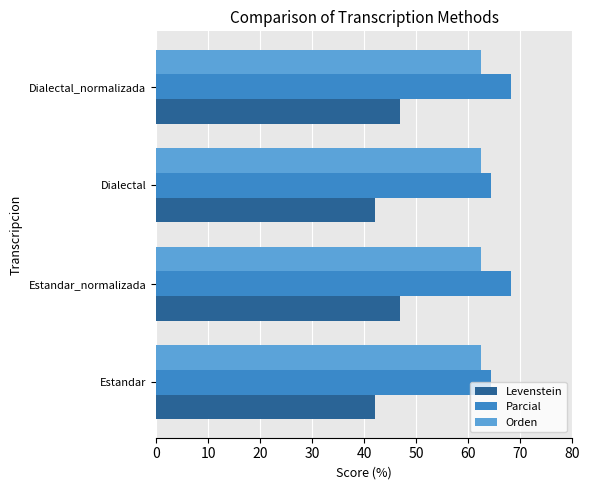

What is the difference between the maximum and minimum values in the Levenstein series?

4.8